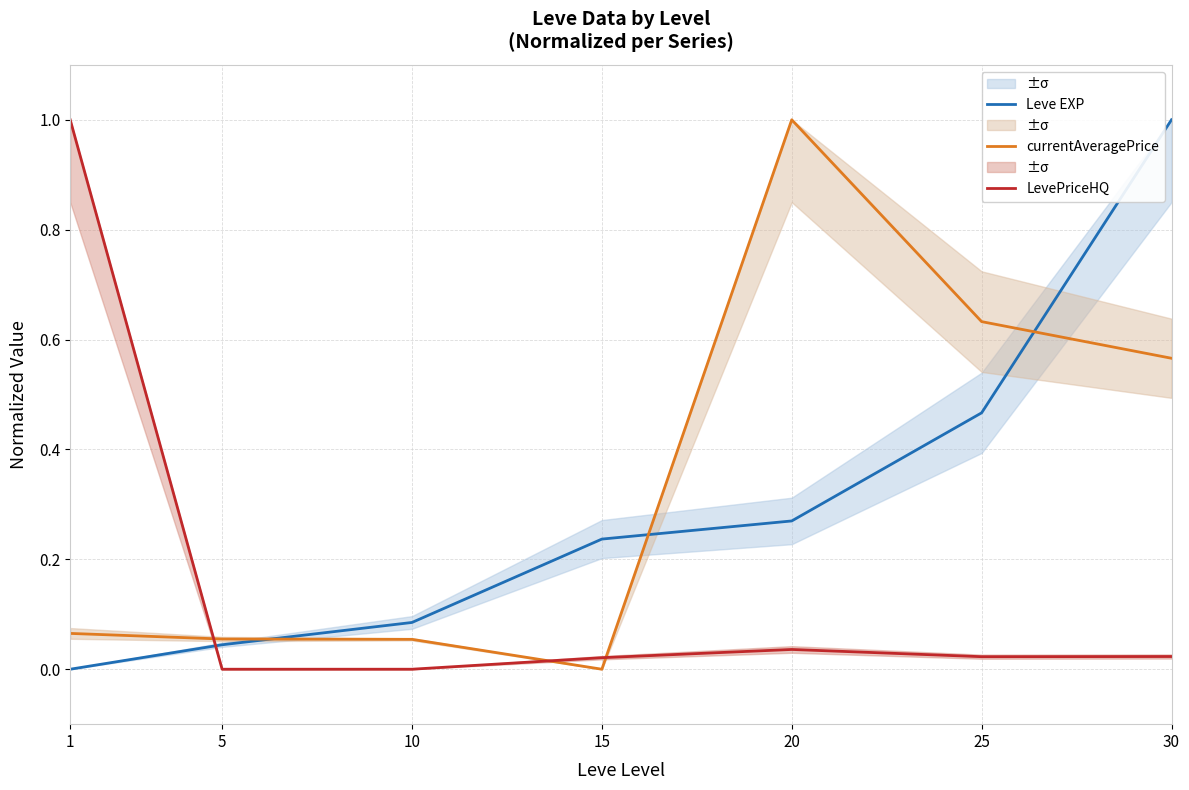

How many intersections are there between Leve EXP and currentAveragePrice?

3